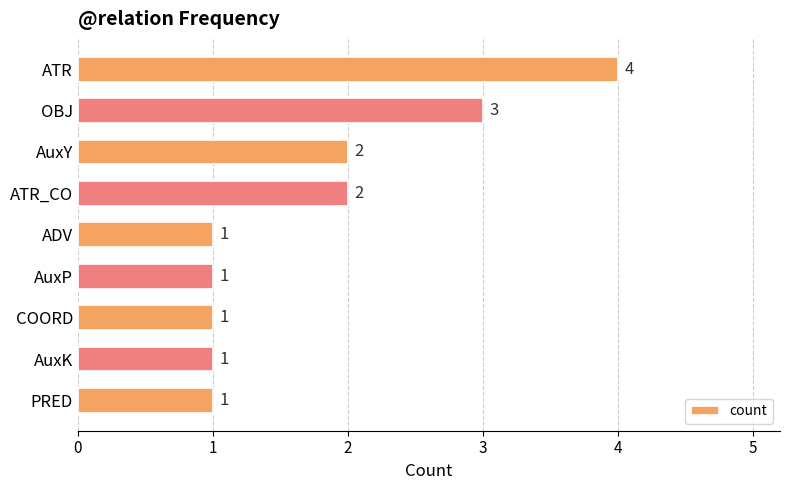

What is the value of the 5th bar from the top?

1